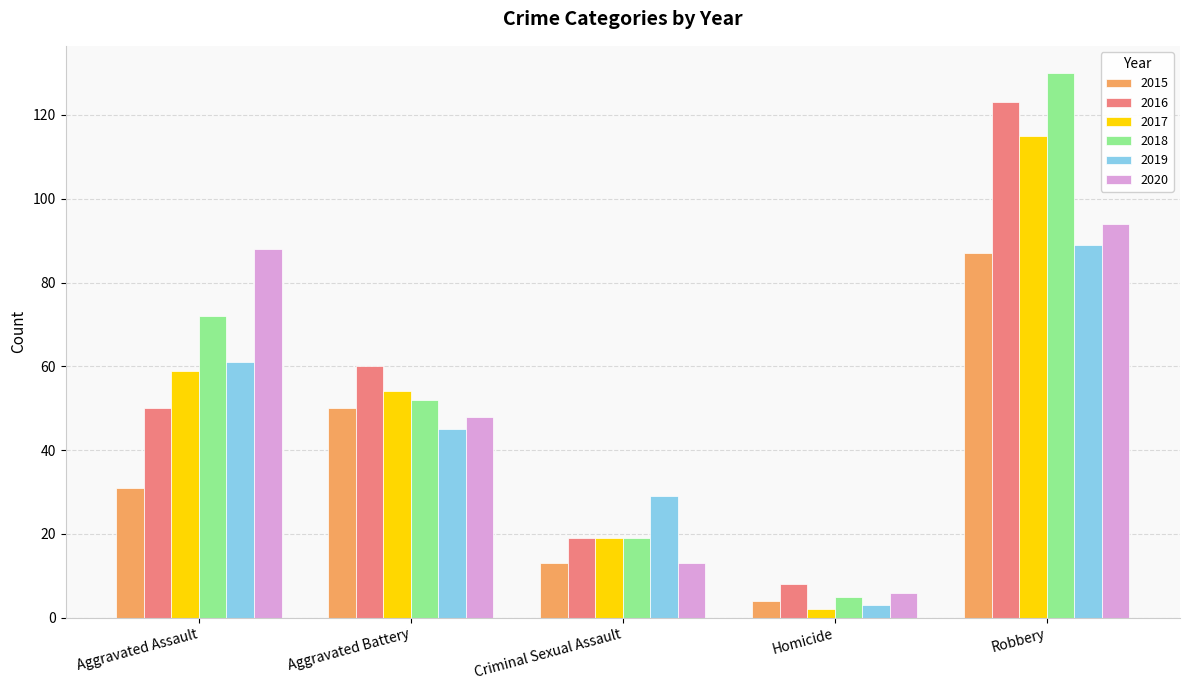

True or false: 2019 has a value of 29 at Criminal Sexual Assault.

True